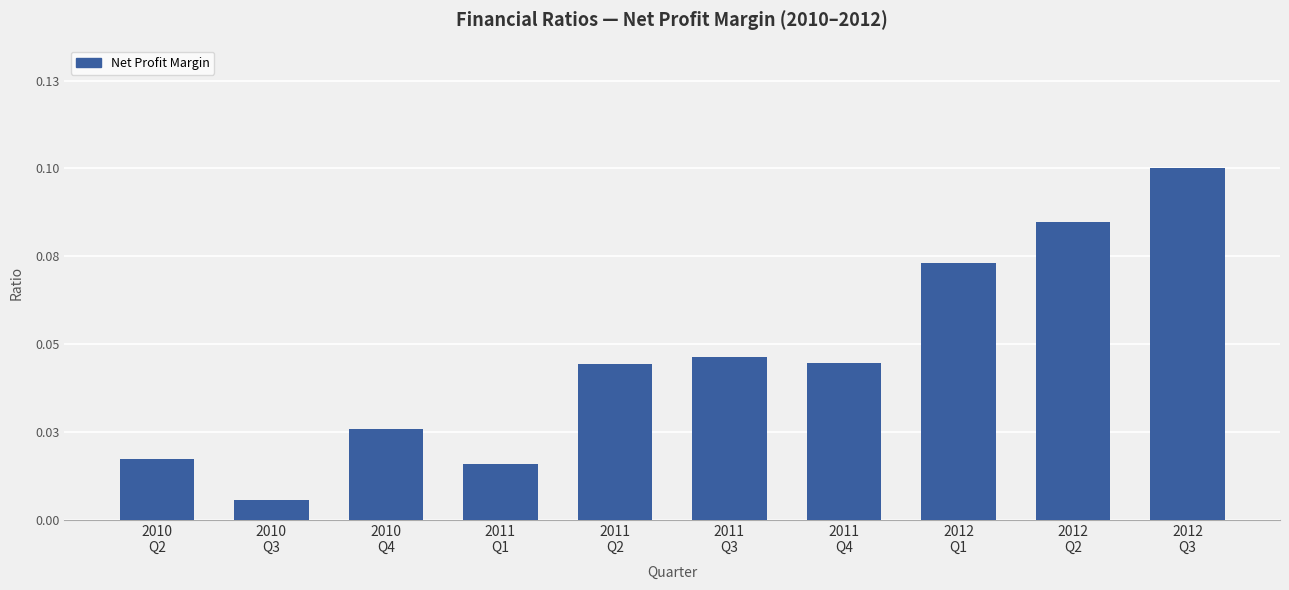

Which label corresponds to the smallest value in the chart?

2010
Q3